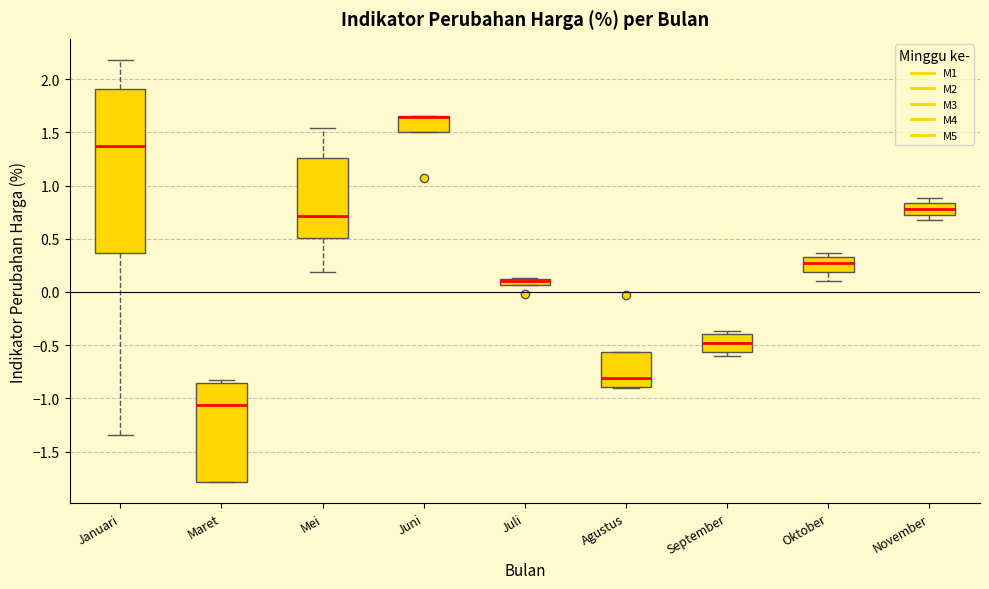

Which box is the tallest, from its lower edge to its upper edge?

Januari